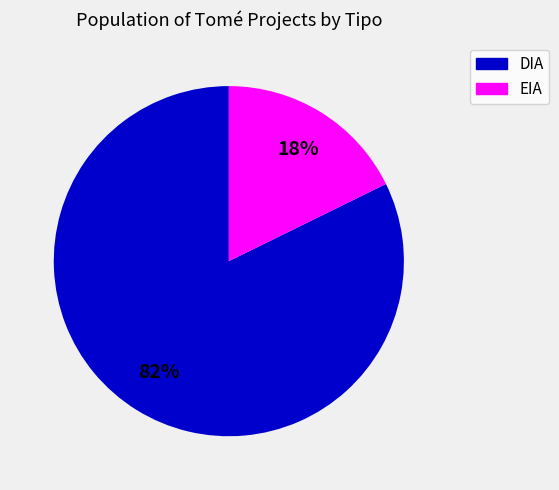

True or false: EIA accounts for 6% of the total.

False